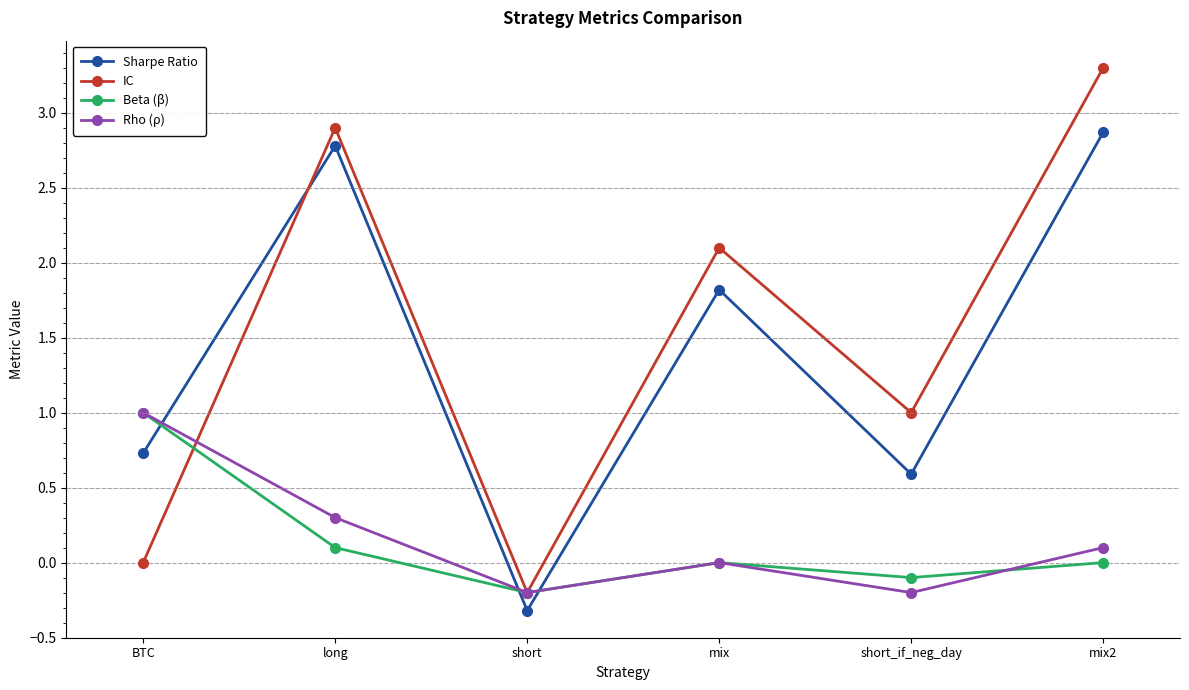

After their last crossing, which series has the higher values: Sharpe Ratio or Beta (β)?

Sharpe Ratio